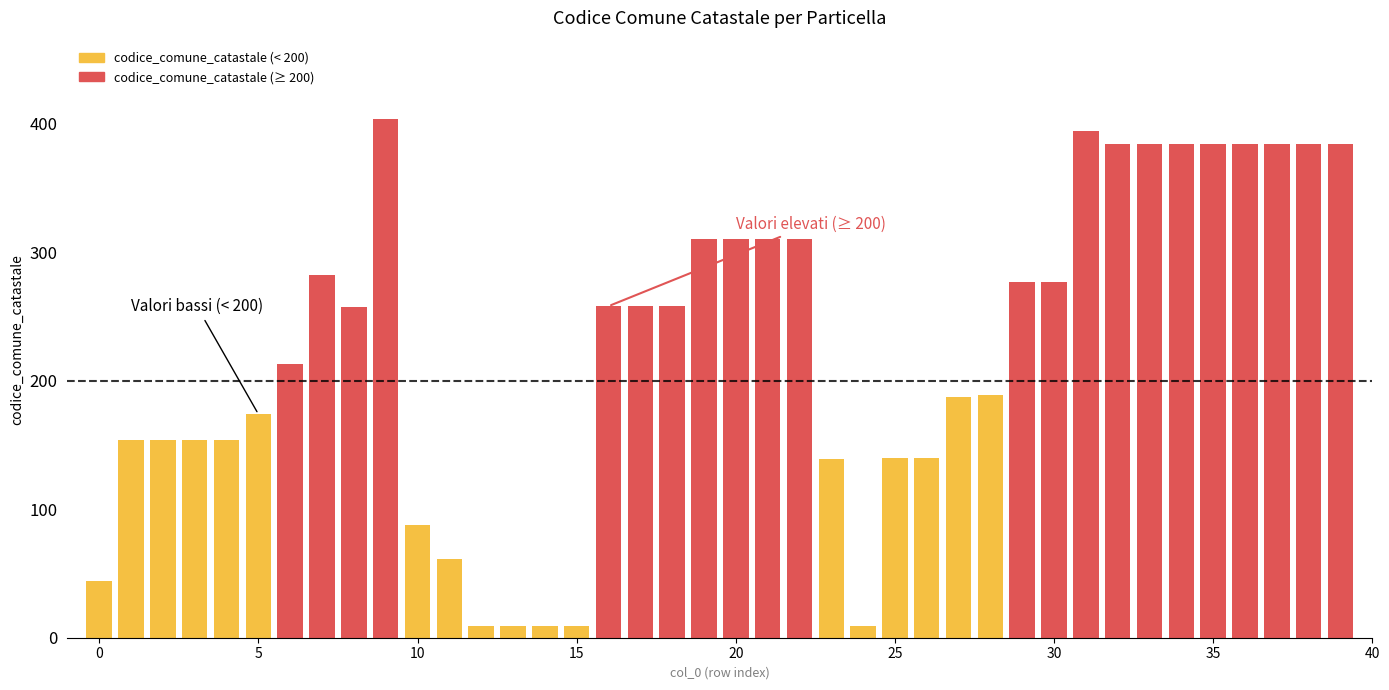

What is the difference between the second highest and minimum values?

385